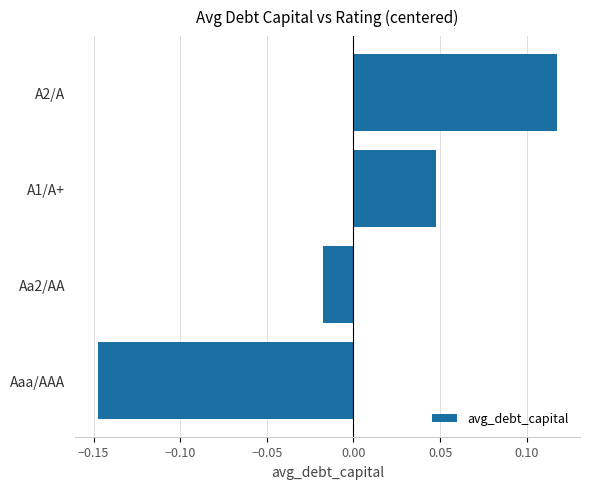

Rank the categories by value from highest to lowest.

A2/A, A1/A+, Aa2/AA, Aaa/AAA